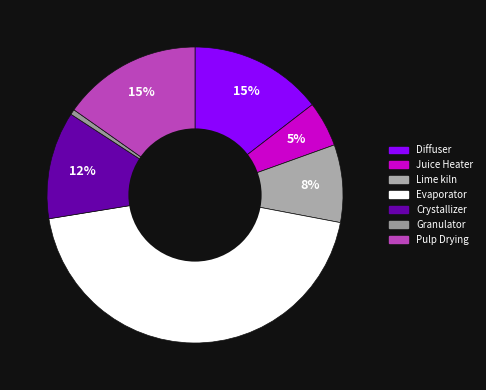

To the nearest percent, what portion does Juice Heater represent?

5%